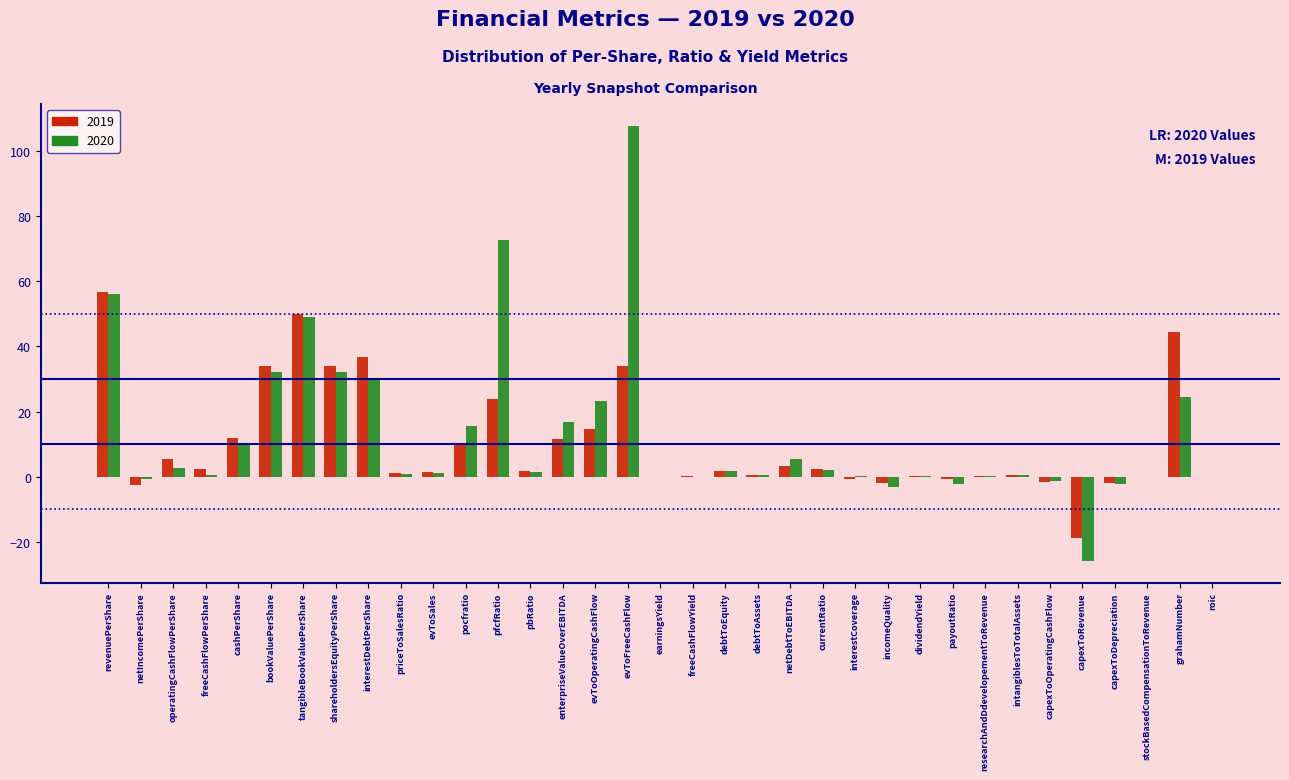

What is the total value across all series at shareholdersEquityPerShare?

66.2